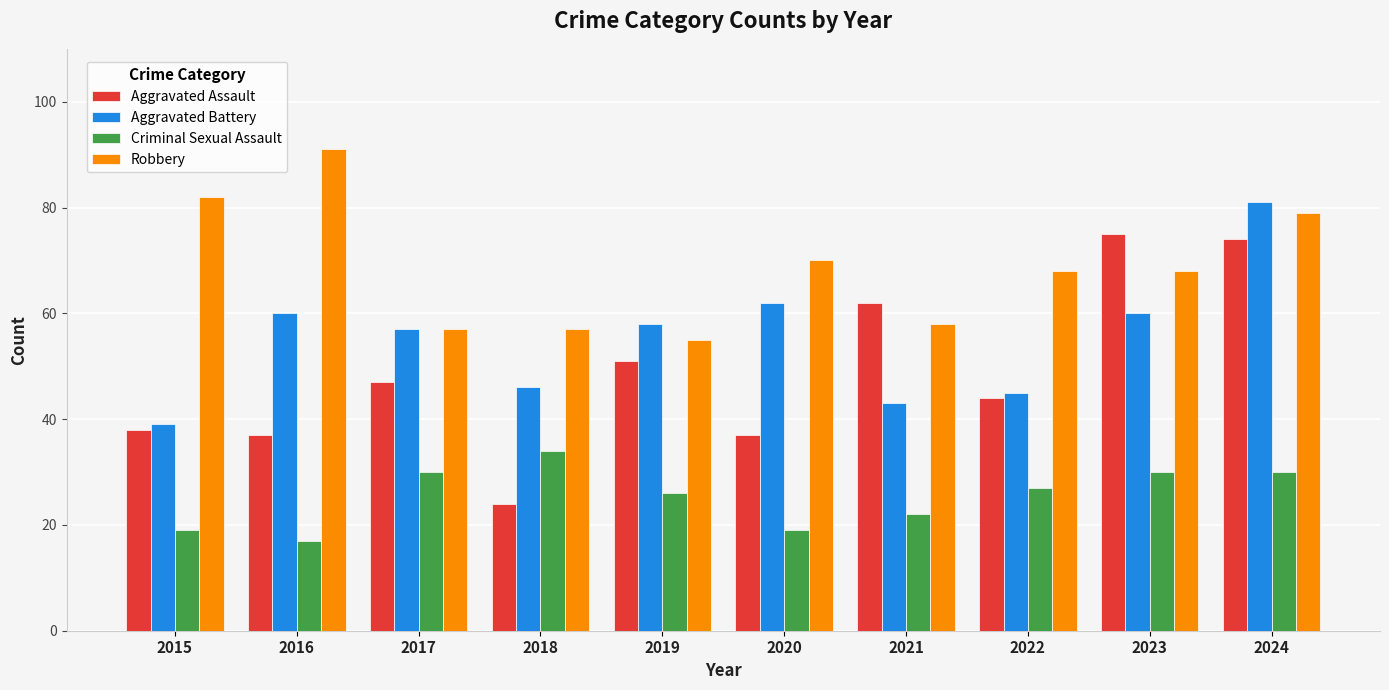

The Aggravated Assault series shows 51 at 2019. True or false?

True